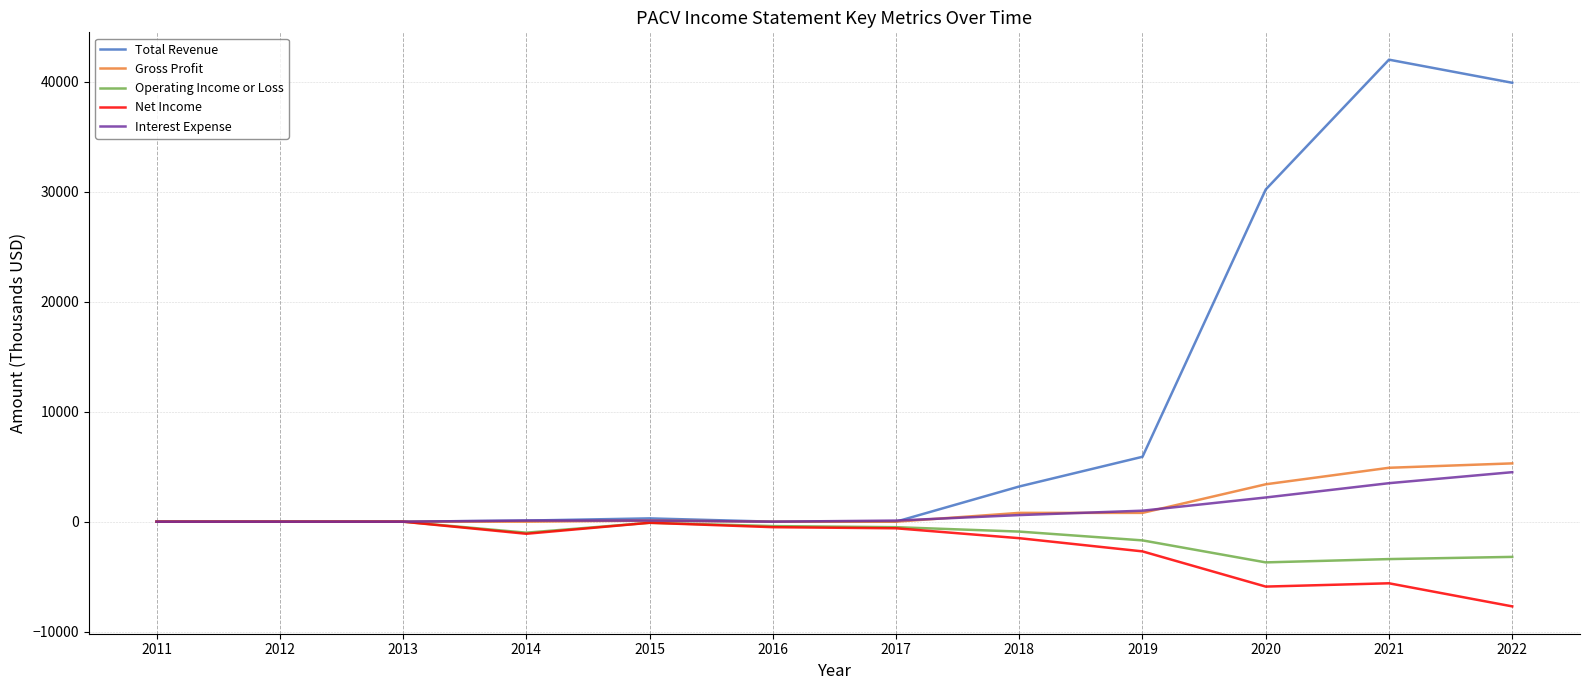

The value of Gross Profit at 2021 is 8486. True or false?

False